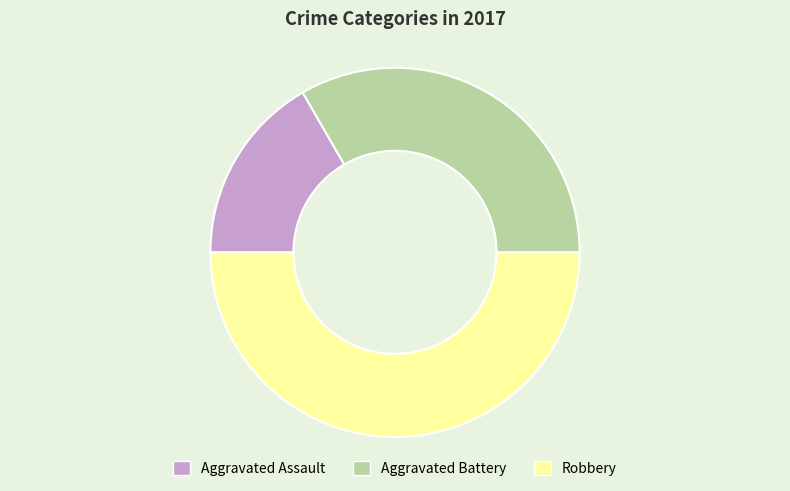

Is Aggravated Assault the majority of the pie?

No